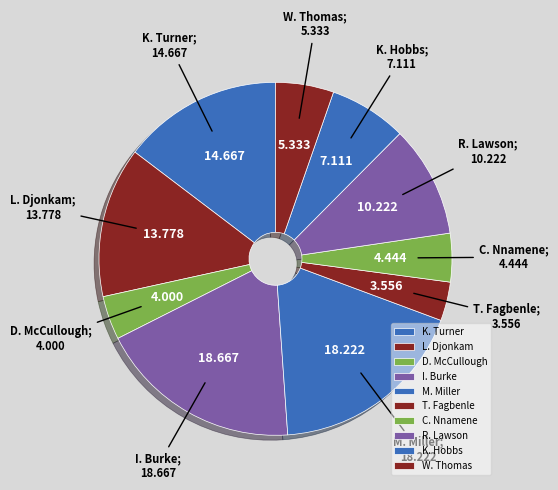

Which slice is the smallest?

T. Fagbenle